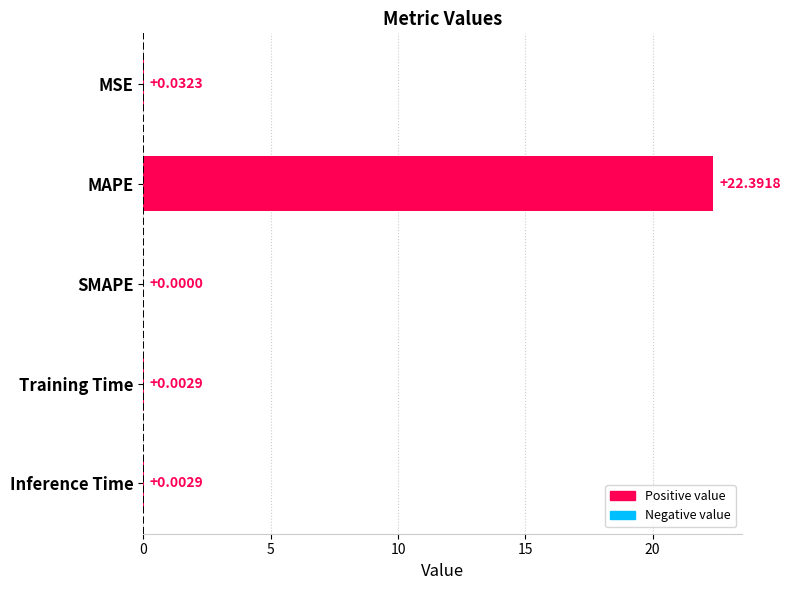

What is the sum of all values?

22.4